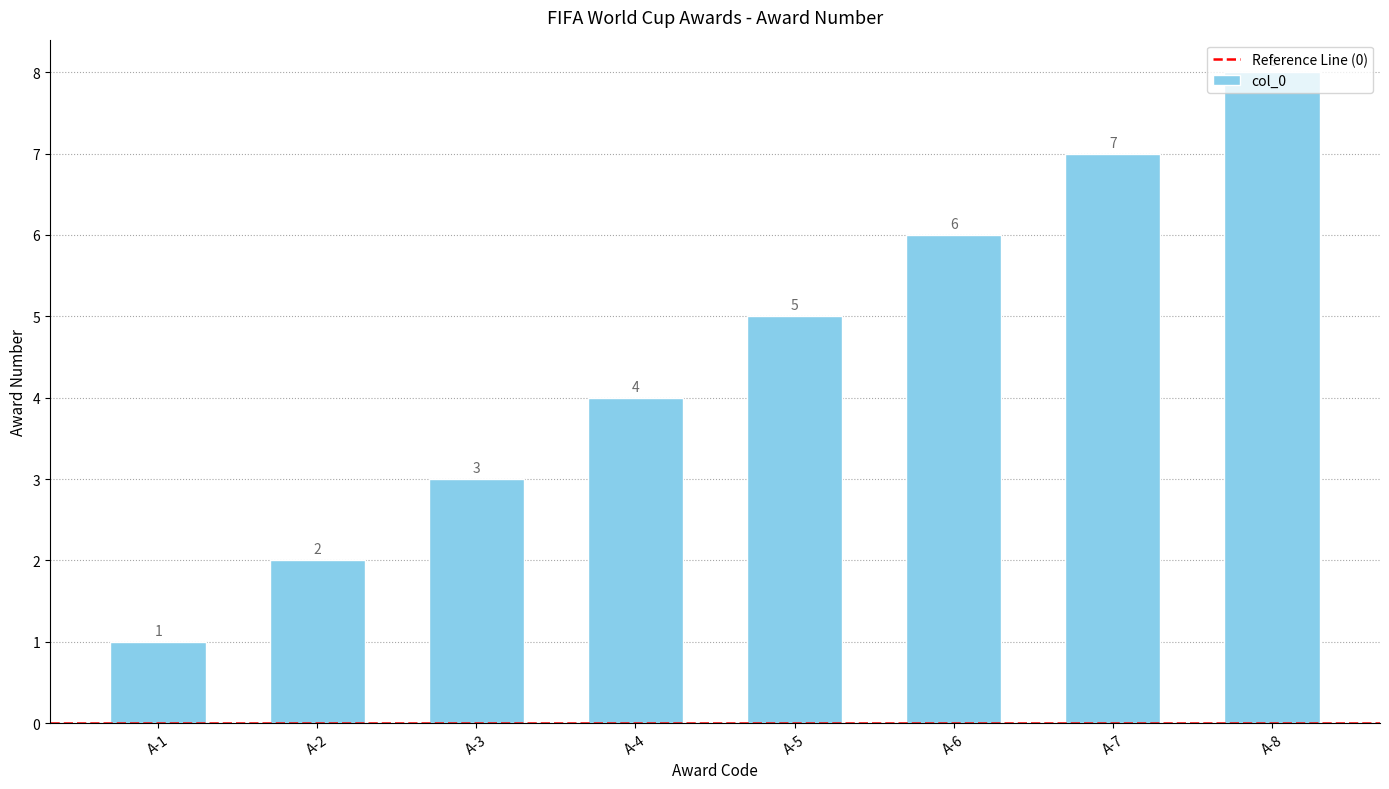

What is the smallest value displayed?

1